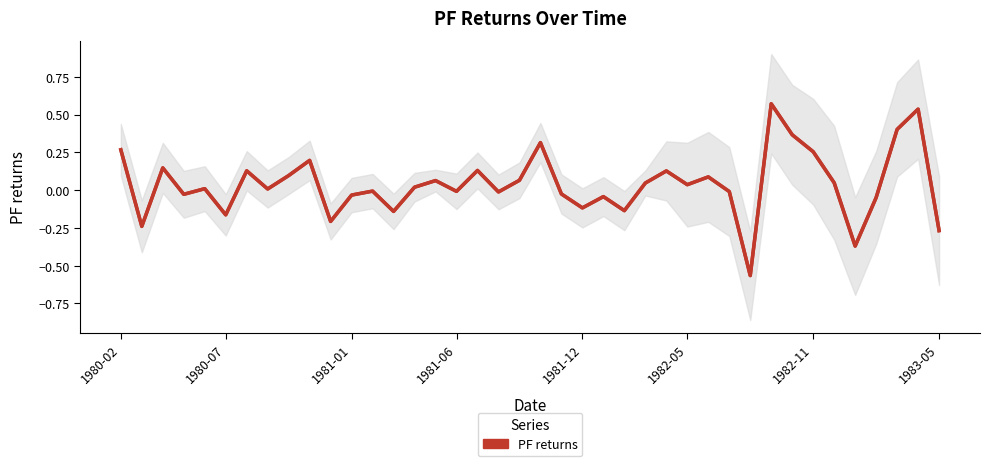

The value at 38 is 0.1. True or false?

False